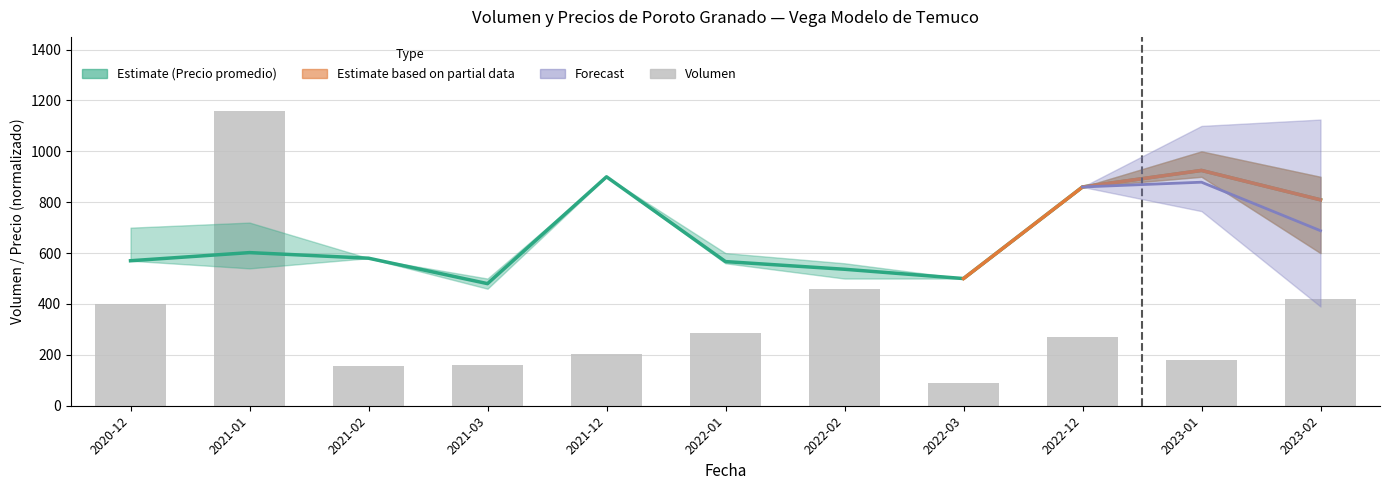

Is it true that Volumen equals 72.1 at 2021-03?

False